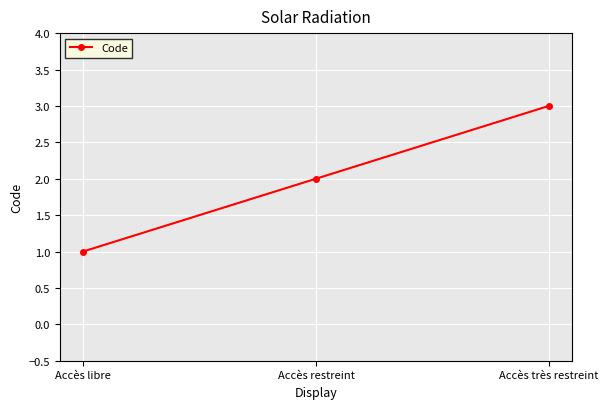

What is the label of the 2nd point from the left?

Accès restreint